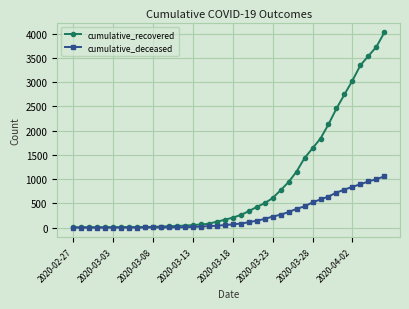

How many data points in cumulative_deceased are less than 65?

20